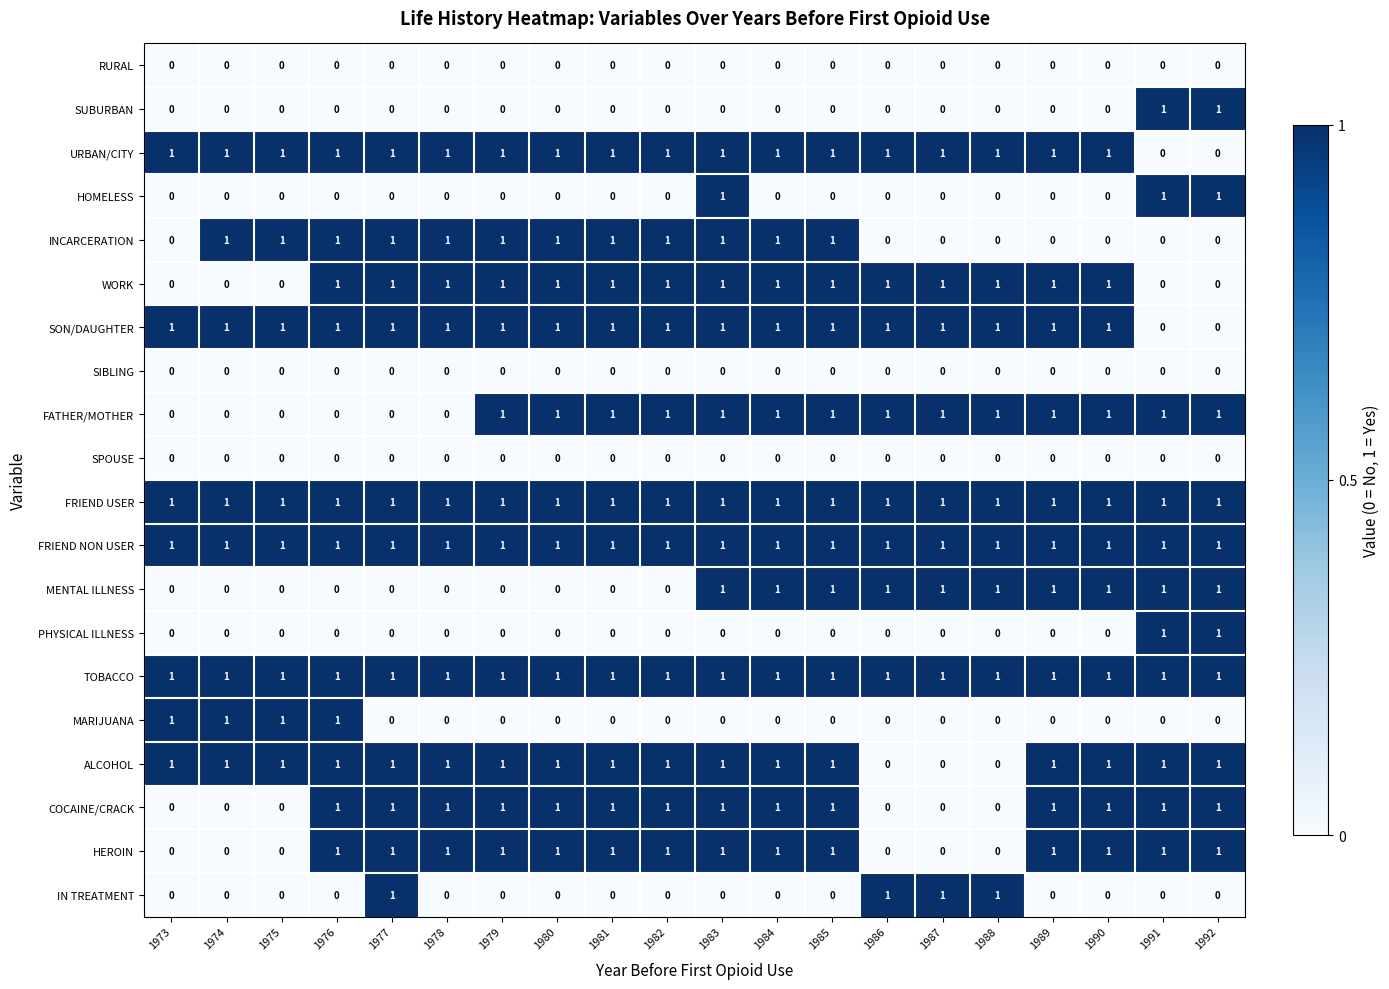

What is the spread (max minus min) of values at 1982?

1